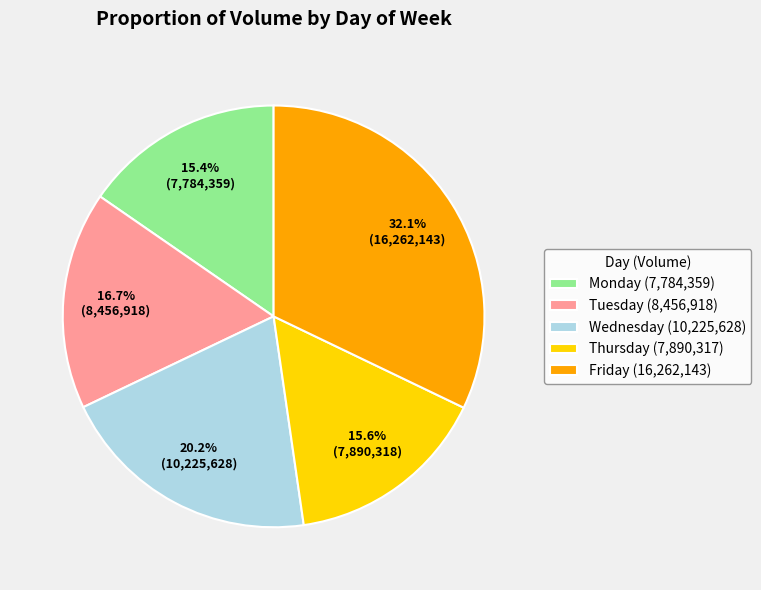

To the nearest percent, what is the difference between the Tuesday and Friday slice percentages?

15%